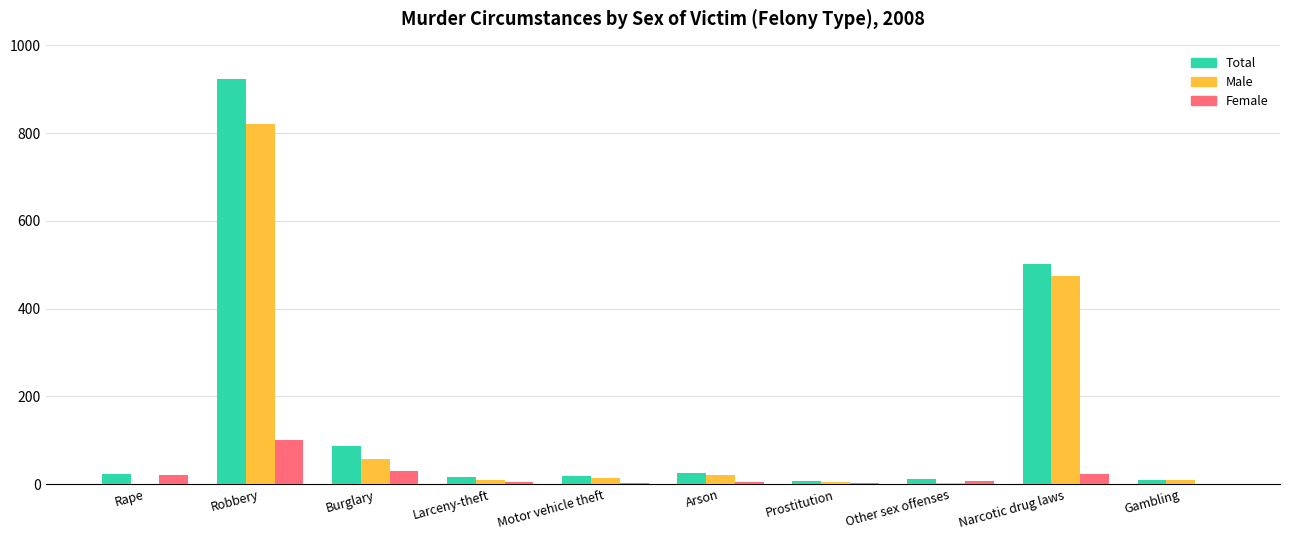

Between Robbery and Burglary, which series saw the biggest shift?

Total